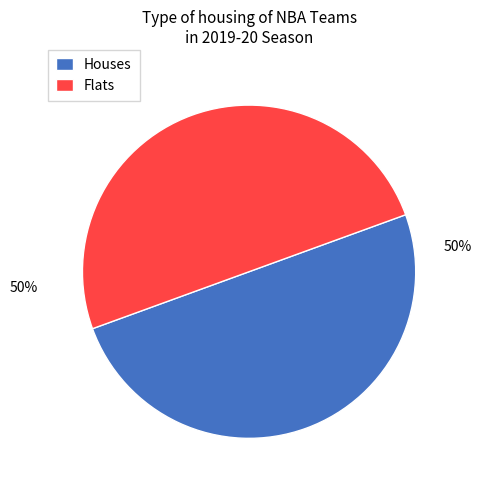

To the nearest percent, what is the difference between the largest and smallest slice percentages?

0%